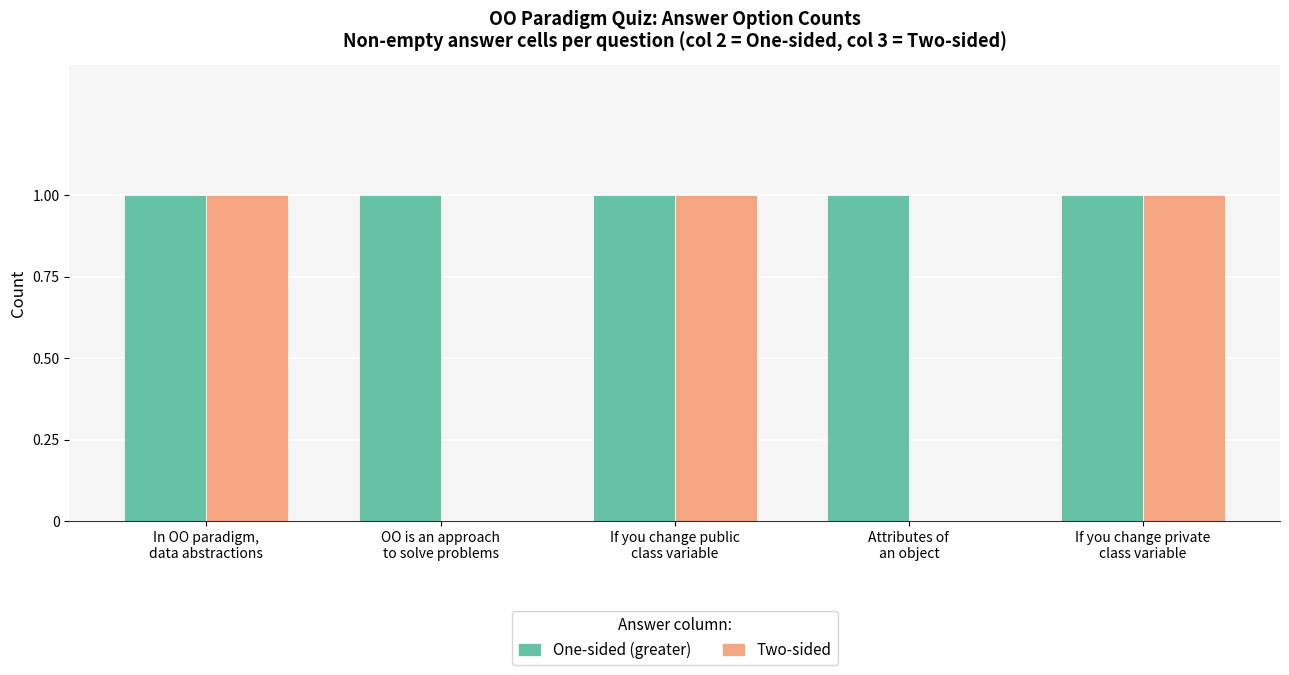

The value of One-sided (greater) at In OO paradigm,
data abstractions is 1. True or false?

True